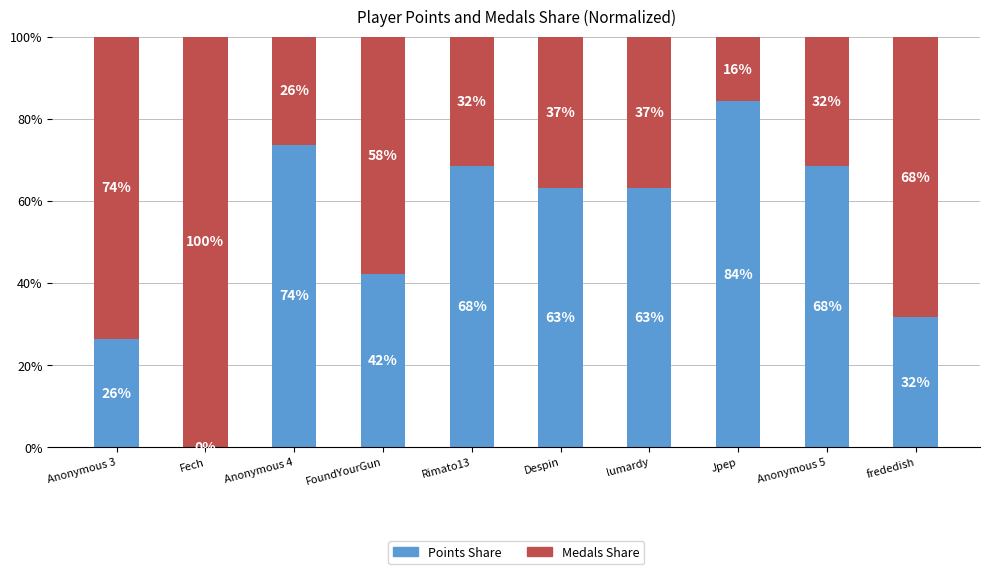

Which category has the highest value in the Points Share series?

Jpep